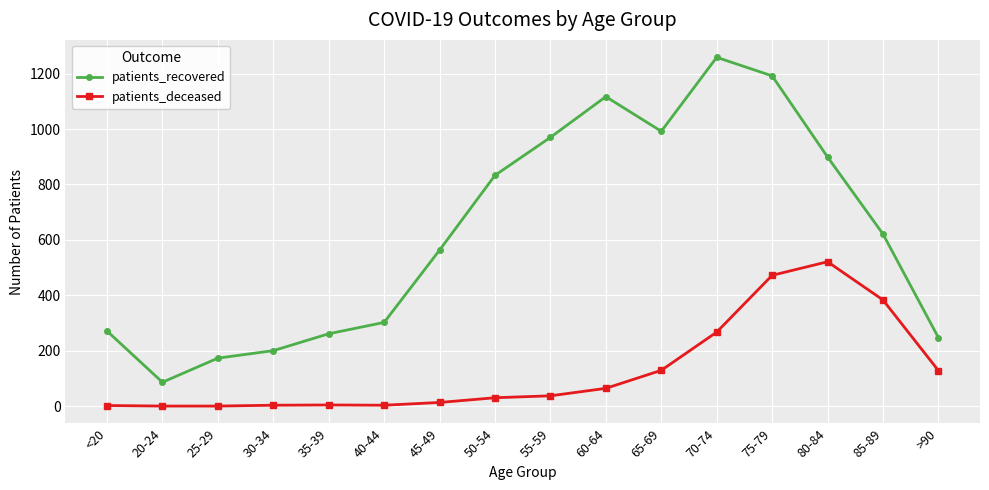

True or false: patients_recovered and patients_deceased cross at least once.

False